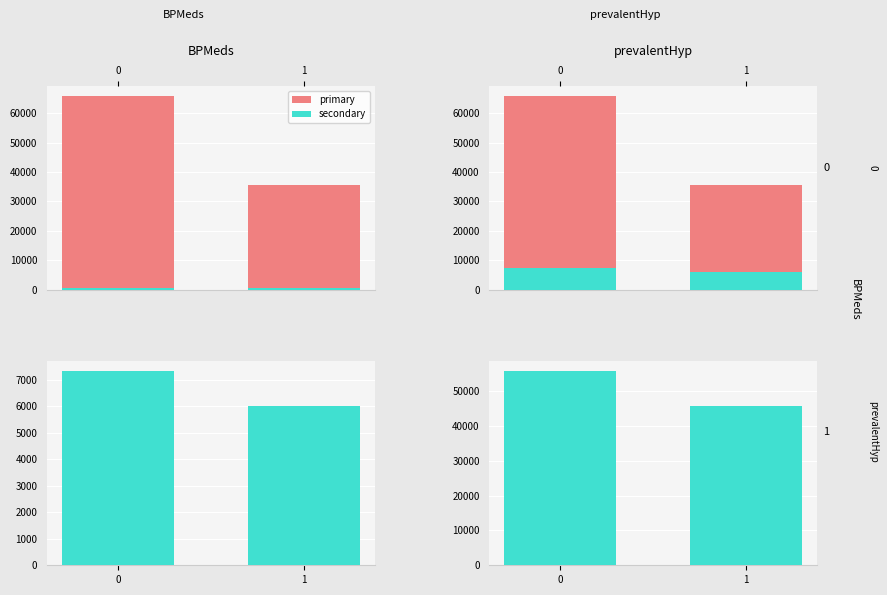

What is the sum of the secondary values at 0 and 1?

101482.0